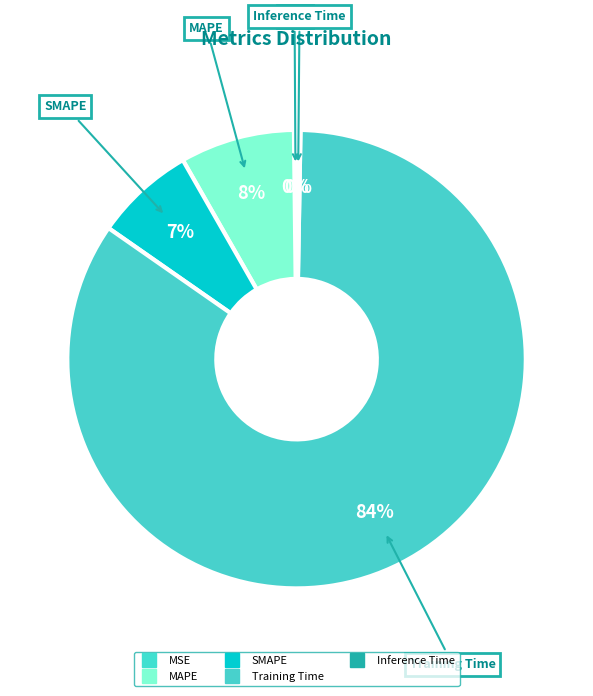

To the nearest percent, what portion does Training Time represent?

84%